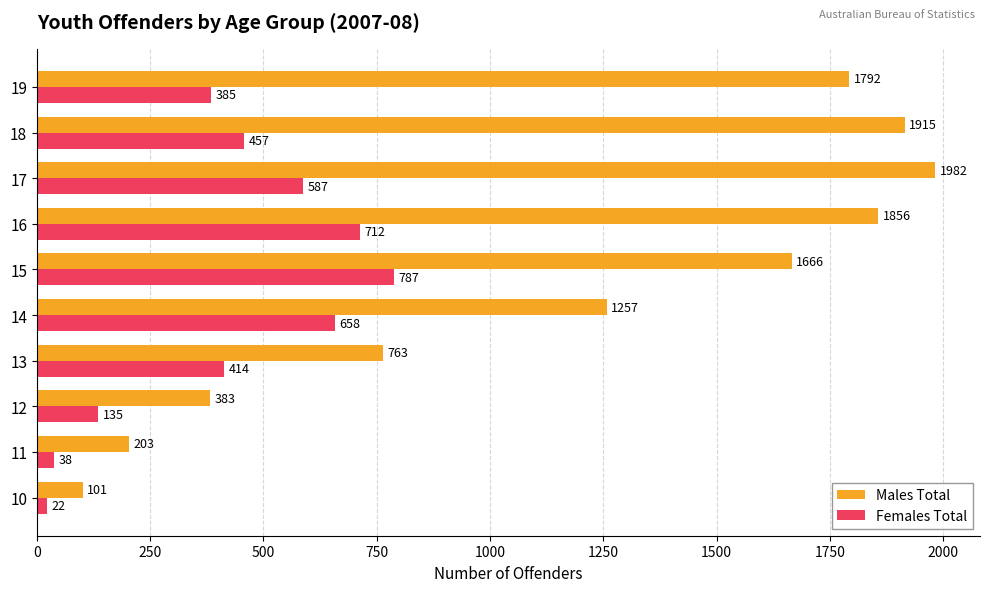

List the series in order of their overall mean, highest first.

Males Total, Females Total